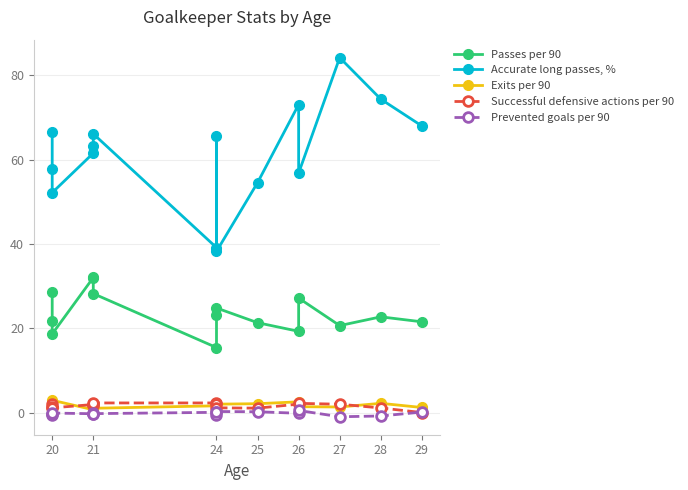

At how many categories does at least one series exceed 54?

12